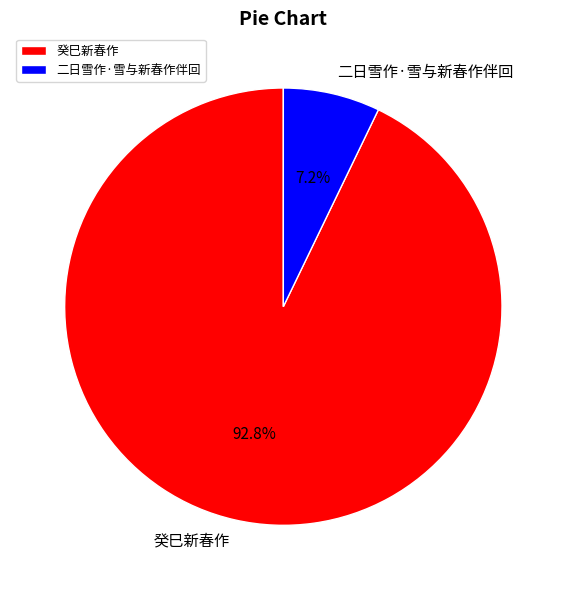

How many segments does this pie chart have?

2